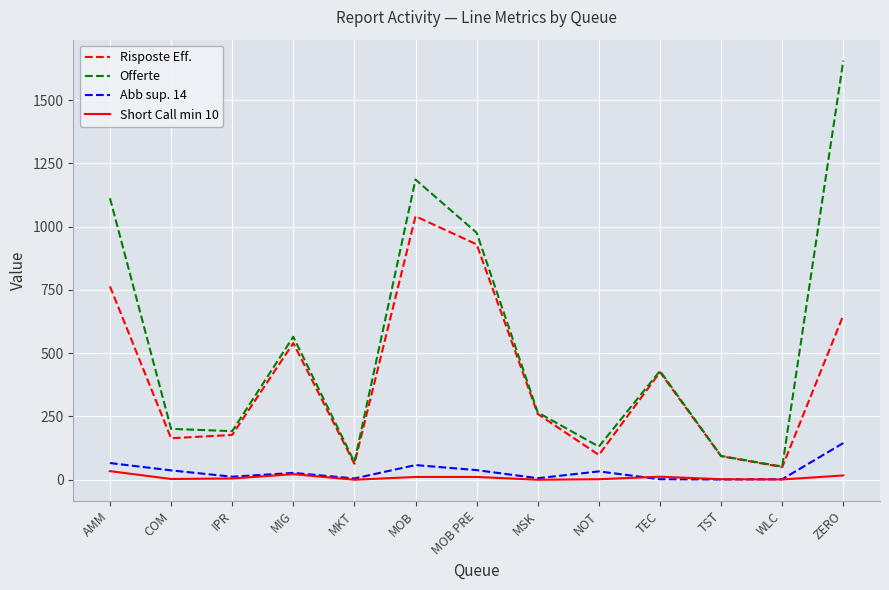

How many lines are shown in the chart?

4